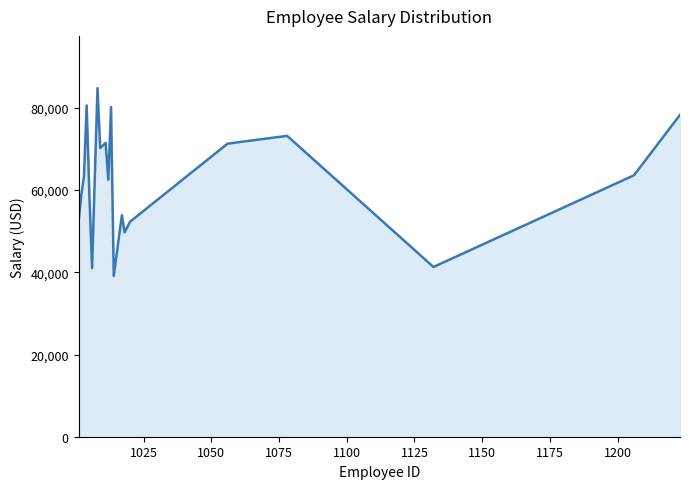

What is the smallest value displayed?

39100